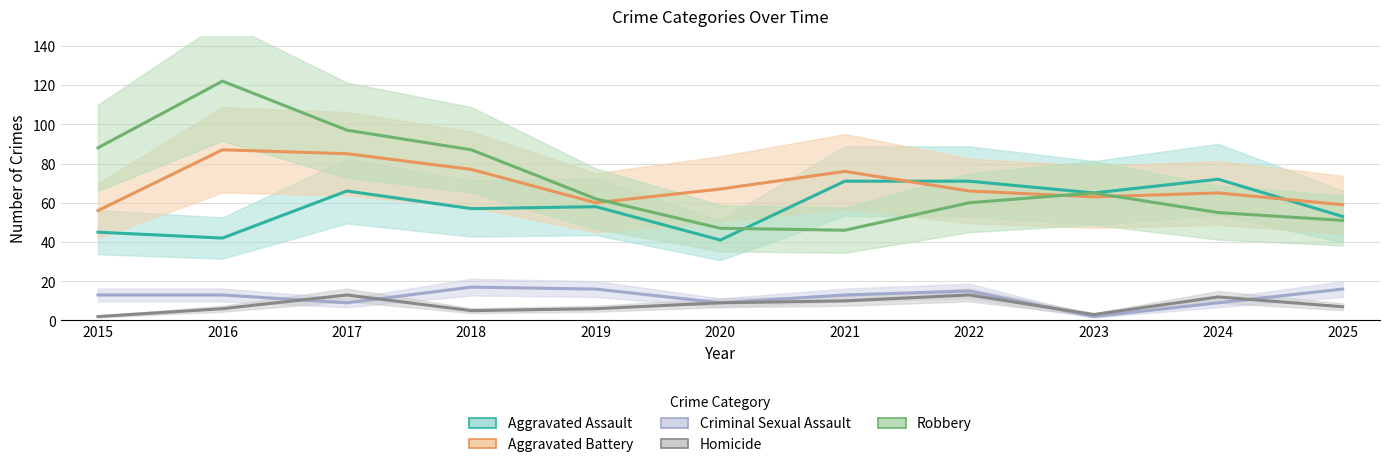

Reading left to right, what are all the values shown in this chart?

Aggravated Assault: 2015=45	2016=42	2017=66	2018=57	2019=58	2020=41	2021=71	2022=71	2023=65	2024=72	2025=53
Aggravated Battery: 2015=56	2016=87	2017=85	2018=77	2019=60	2020=67	2021=76	2022=66	2023=63	2024=65	2025=59
Criminal Sexual Assault: 2015=13	2016=13	2017=9	2018=17	2019=16	2020=9	2021=13	2022=15	2023=2	2024=9	2025=16
Homicide: 2015=2	2016=6	2017=13	2018=5	2019=6	2020=9	2021=10	2022=13	2023=3	2024=12	2025=7
Robbery: 2015=88	2016=122	2017=97	2018=87	2019=62	2020=47	2021=46	2022=60	2023=65	2024=55	2025=51